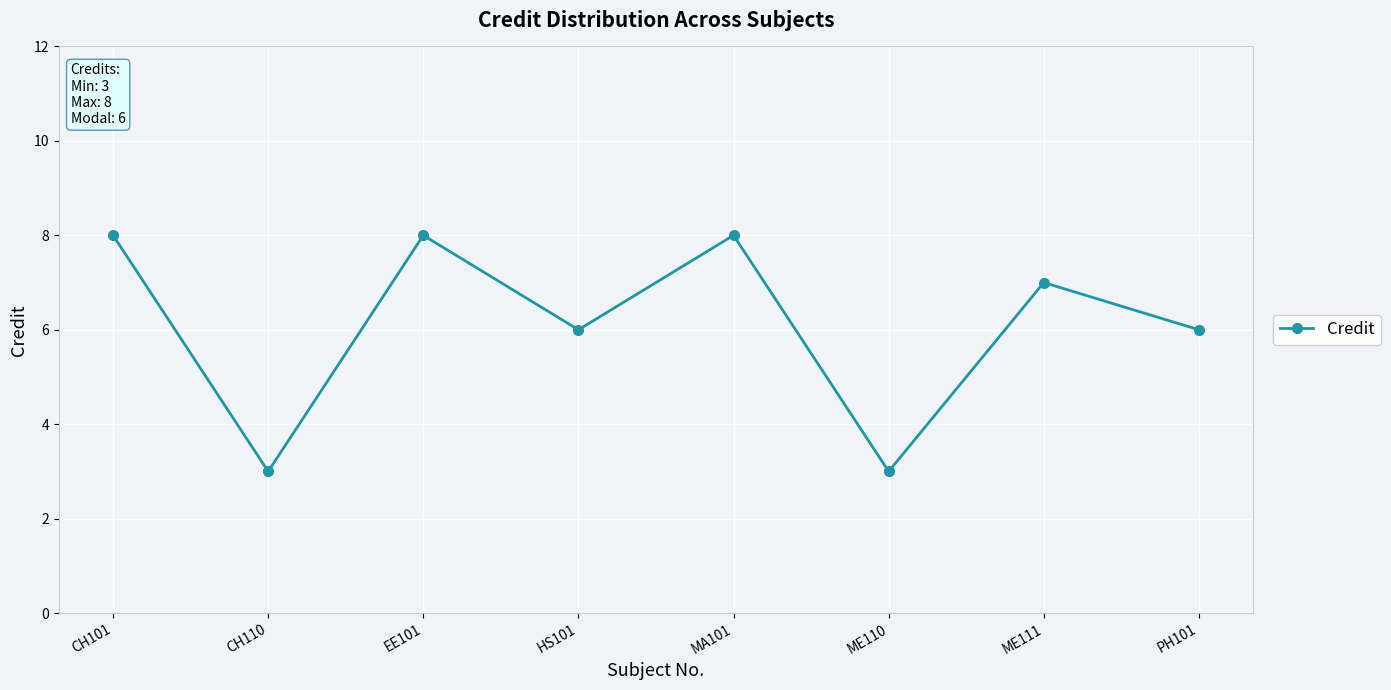

Approximately how many times larger is the value at ME110 compared to CH101?

0.4